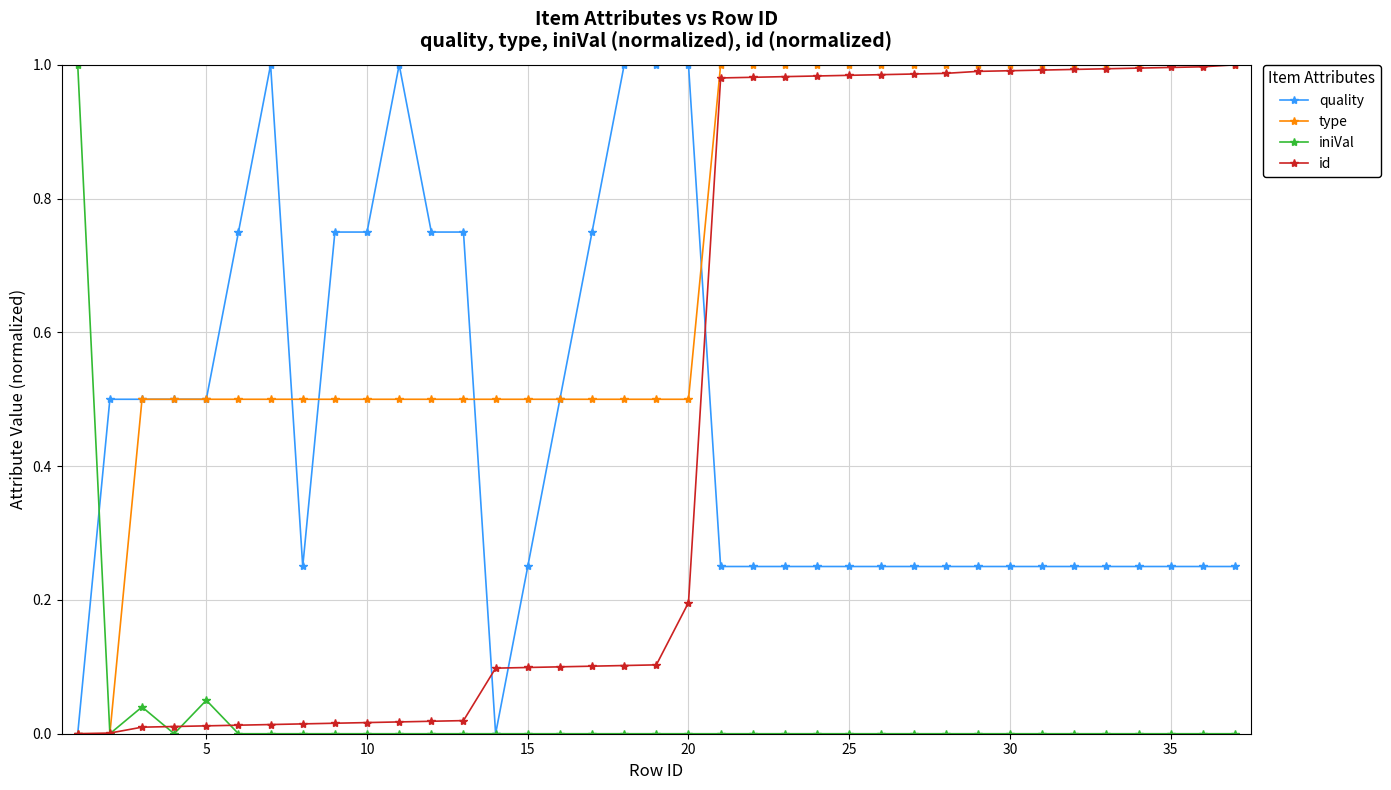

Which series has the largest total across all categories?

type